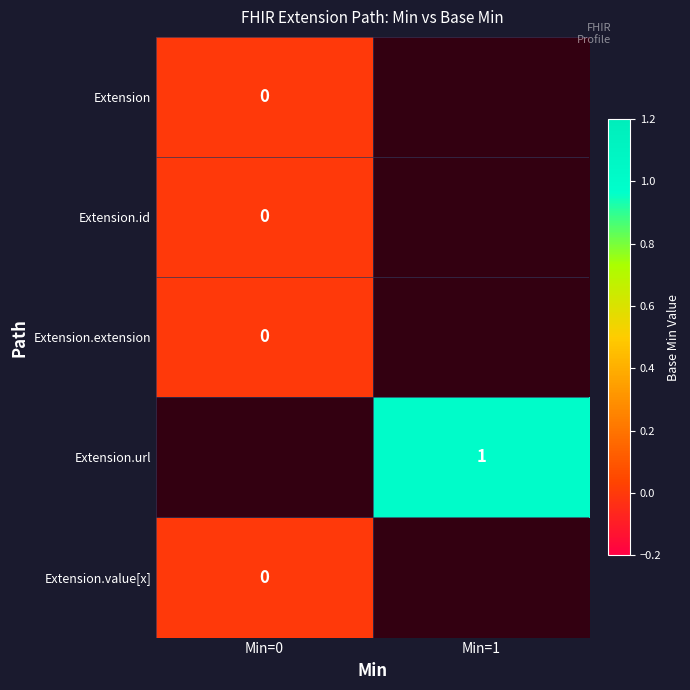

Is it true that Extension.url equals 1 at Min=1?

True